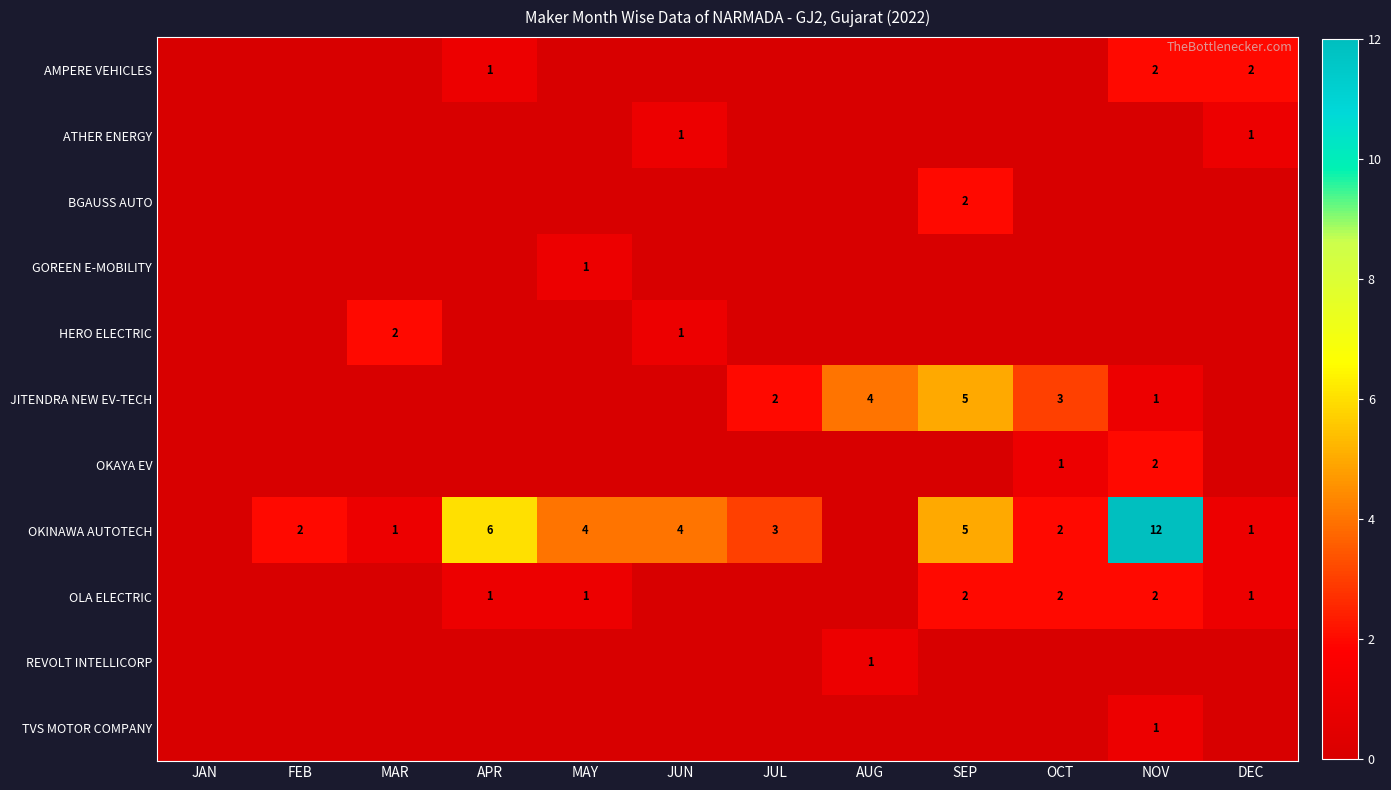

Is it true that OKINAWA AUTOTECH equals 3 at OCT?

False